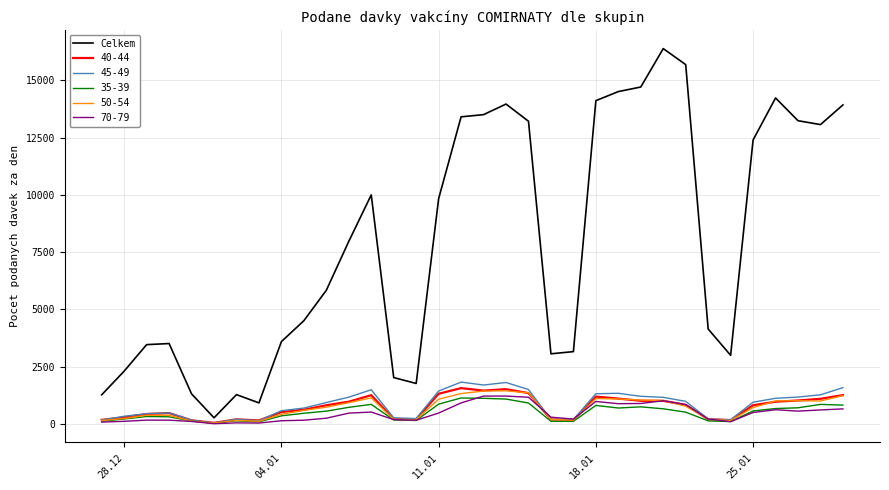

What is the maximum value for Celkem?

16387